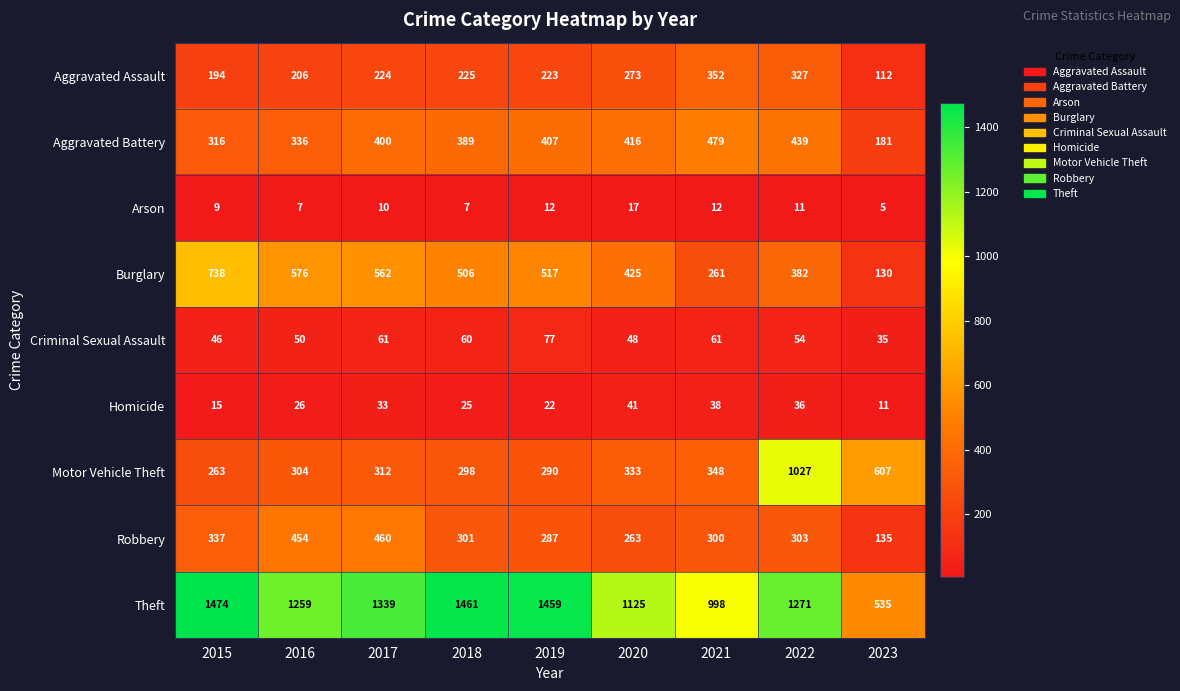

The value of Homicide at 2017 is 33. True or false?

True